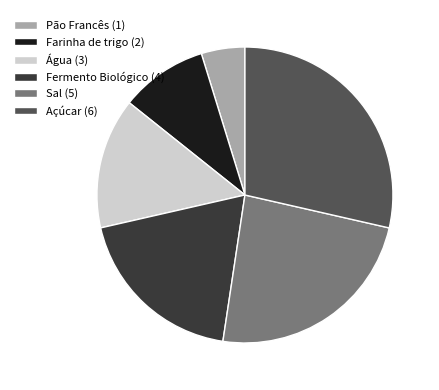

Do Fermento Biológico (4) and Pão Francês (1) together represent more than half of the pie?

No